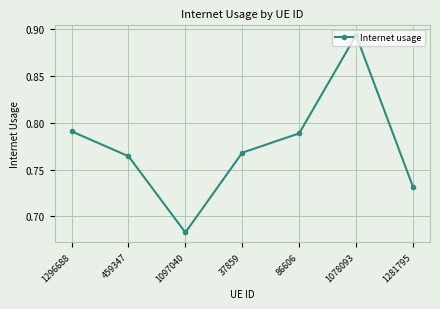

At which label is the value closest to 0?

1097040